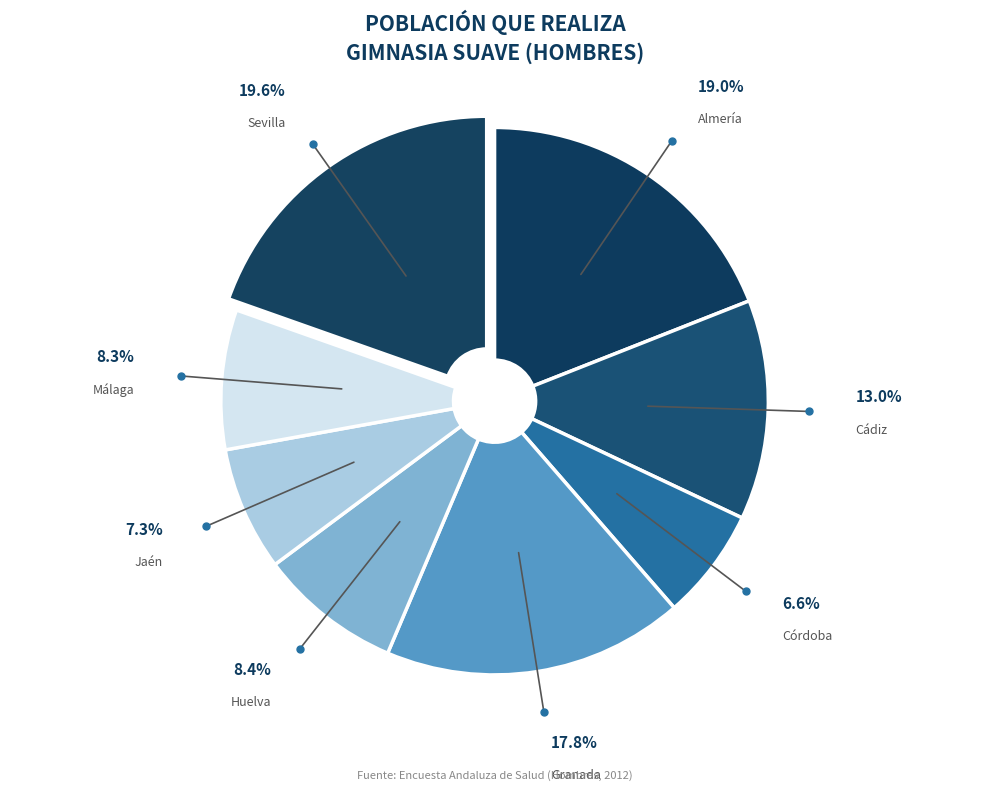

Is the sum of Granada and Cádiz greater than half?

No